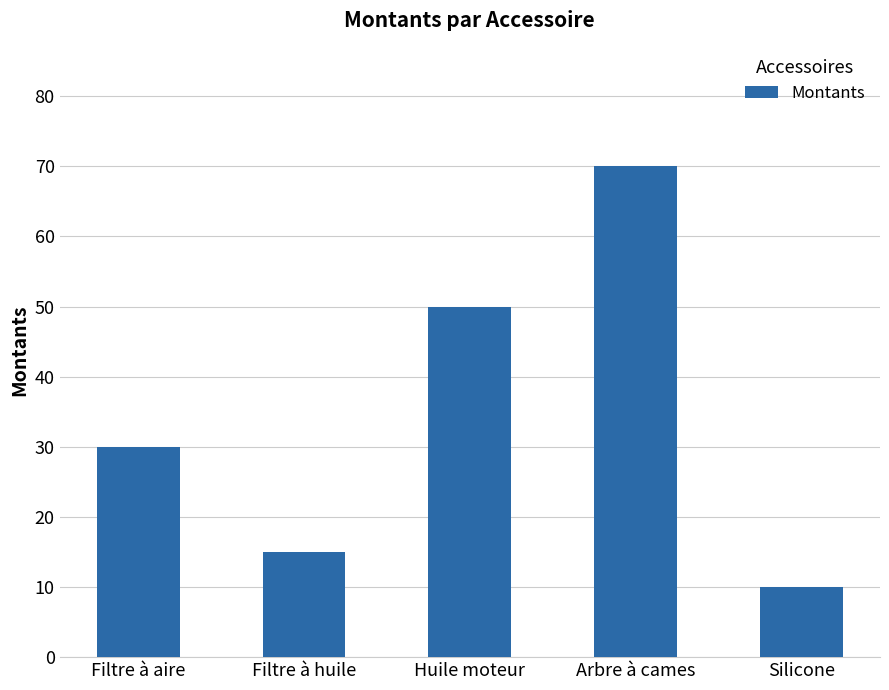

At which category does the chart reach its peak across all series?

Arbre à cames